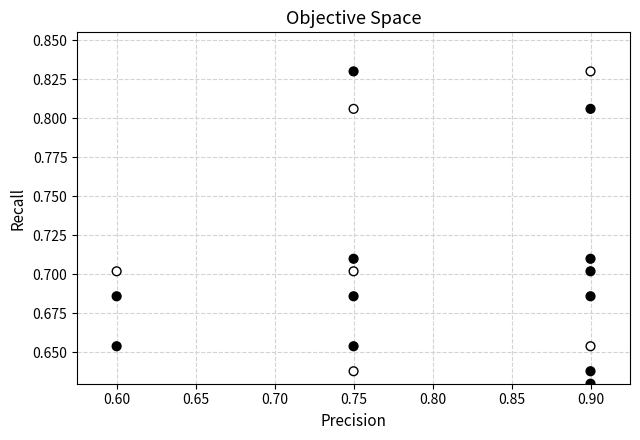

What is the range of X values (max minus min)?

0.3